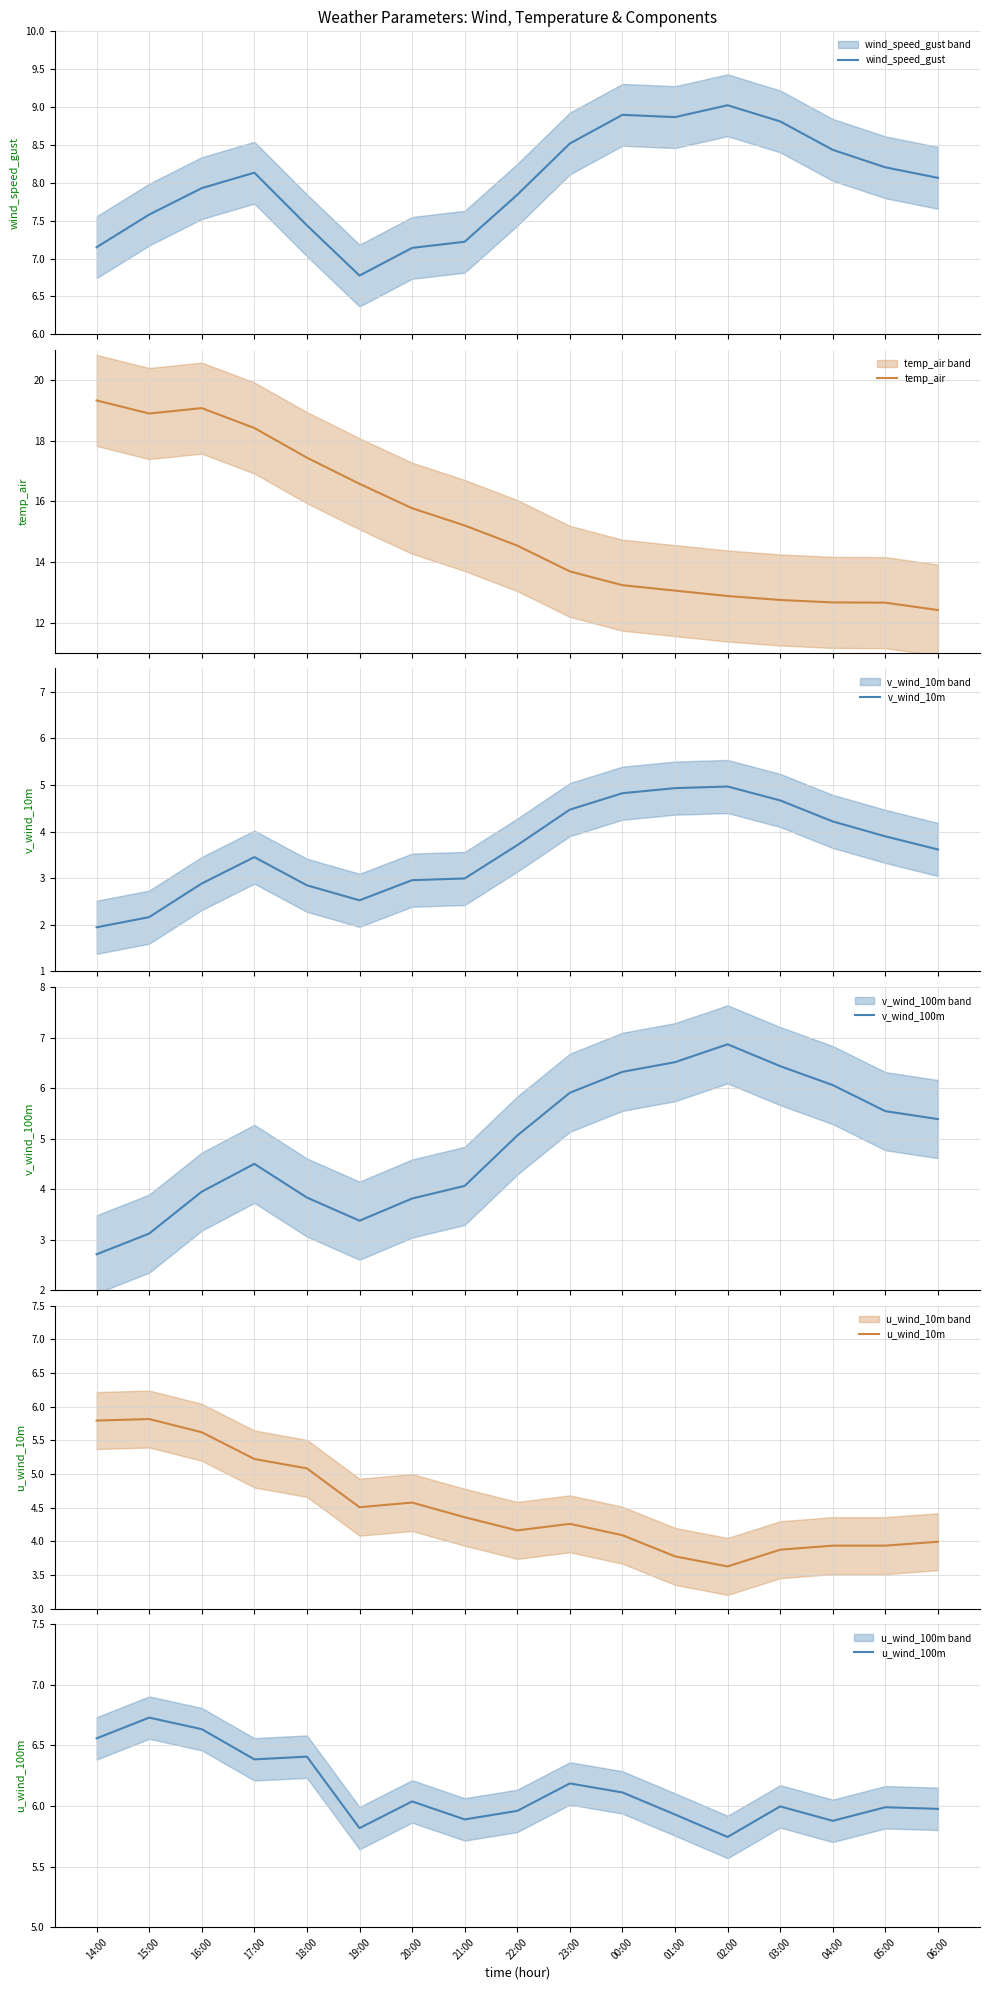

What is the difference between the second highest and minimum values in the v_wind_100m series?

3.8